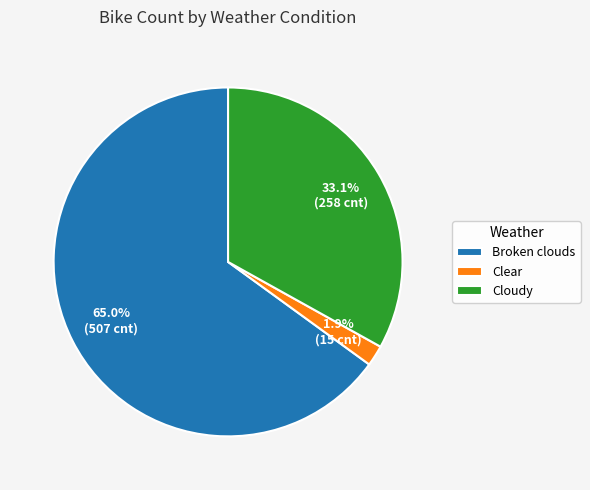

What is the smallest slice in the pie chart?

Clear